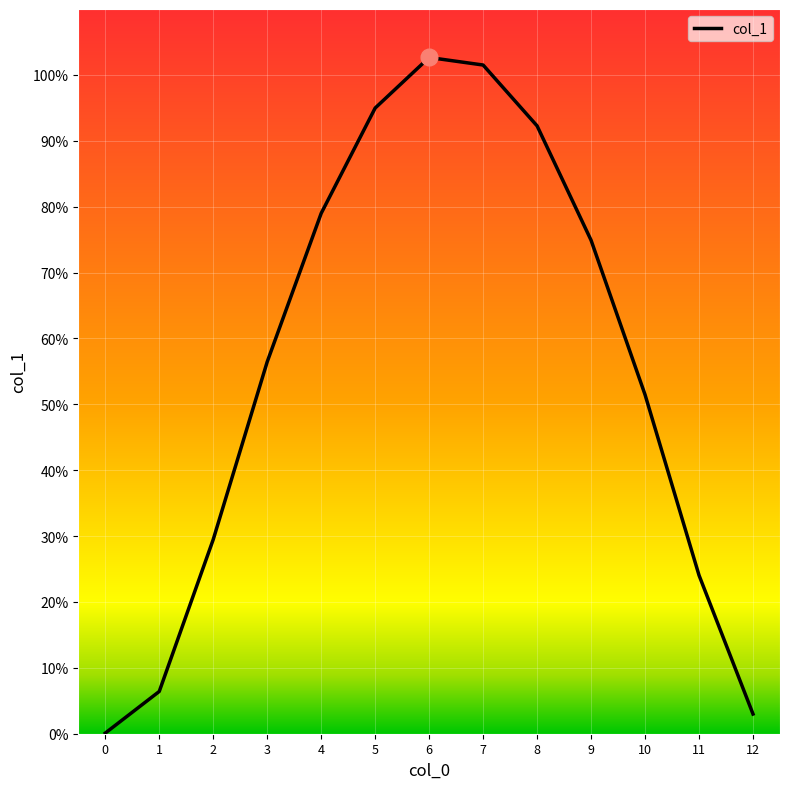

The value at 7 is 619.0. True or false?

False